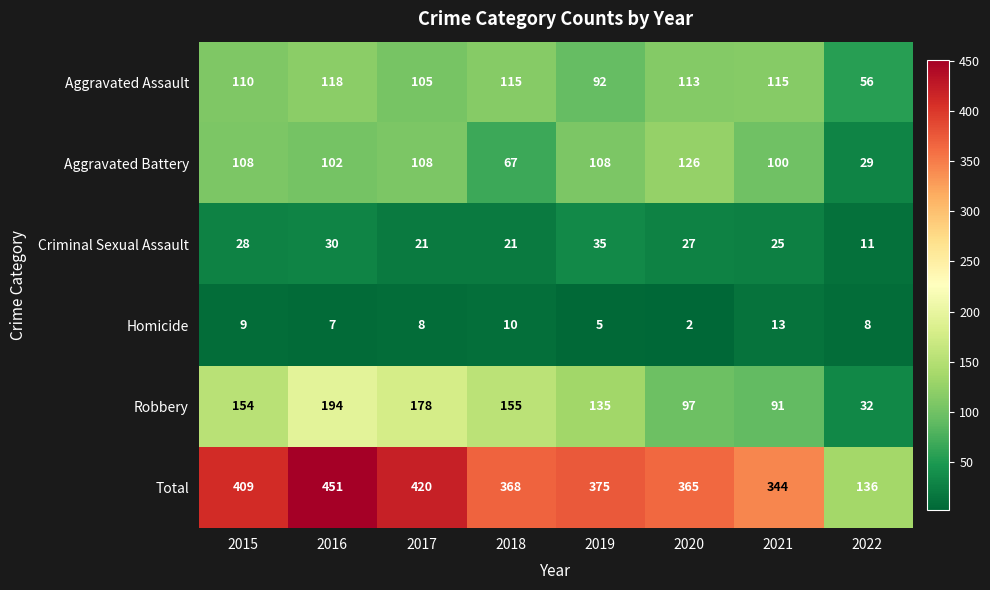

What is the difference between the Aggravated Assault values at 2017 and 2019?

13